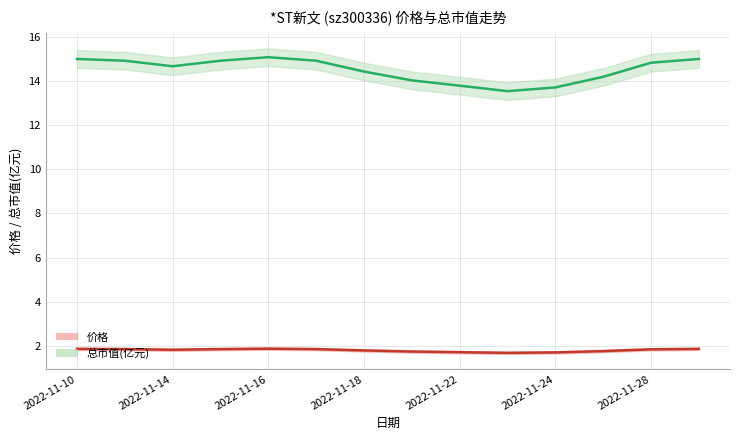

True or false: 总市值(亿元) has a value of 6.8 at 2022-11-24.

False